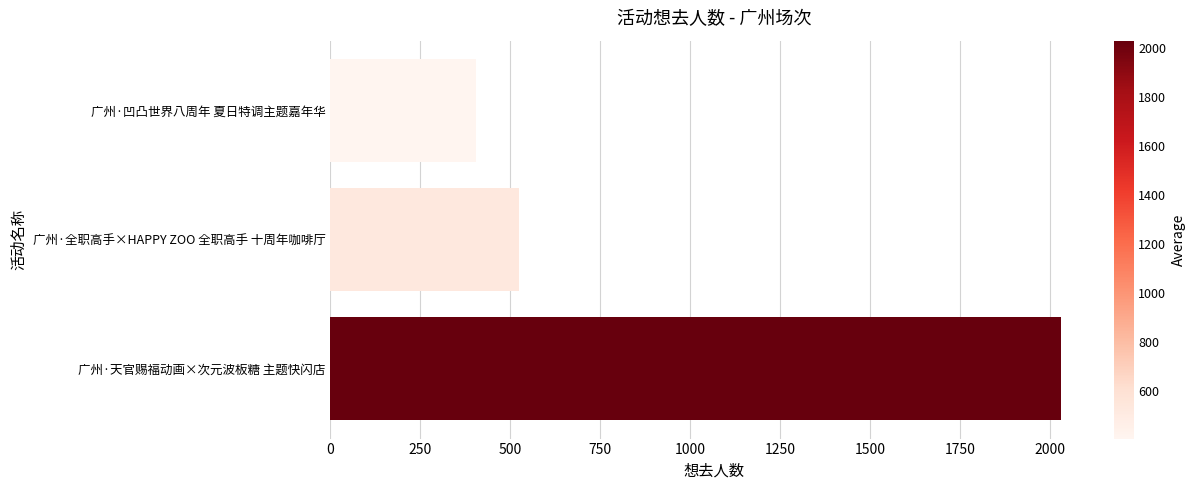

How many categories are shown in the chart?

3